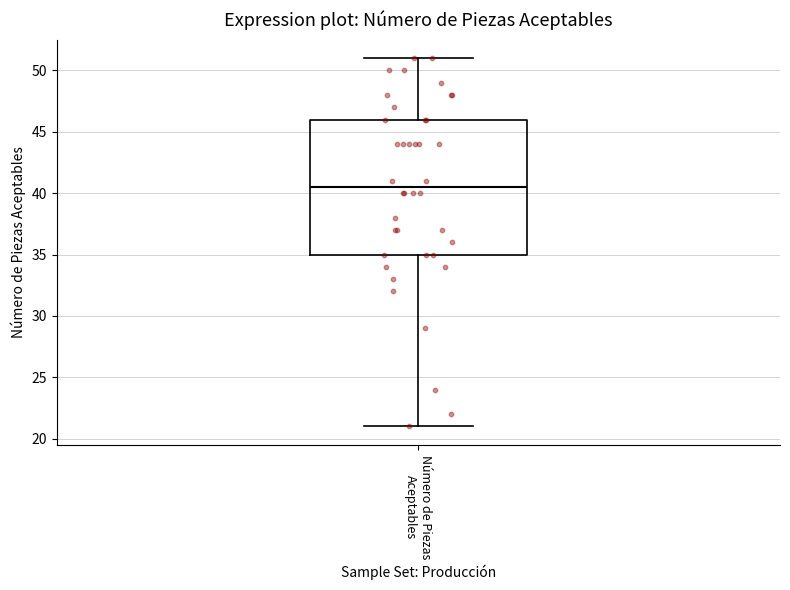

Transcribe this box plot: give where the median line is, the range the box spans, and where the two whiskers end, as read against the y-axis. The values are not printed on the chart, so give them approximately, as read against the axis.

median 40.5, box 35.0 to 46.0, whiskers 21.0 to 51.0